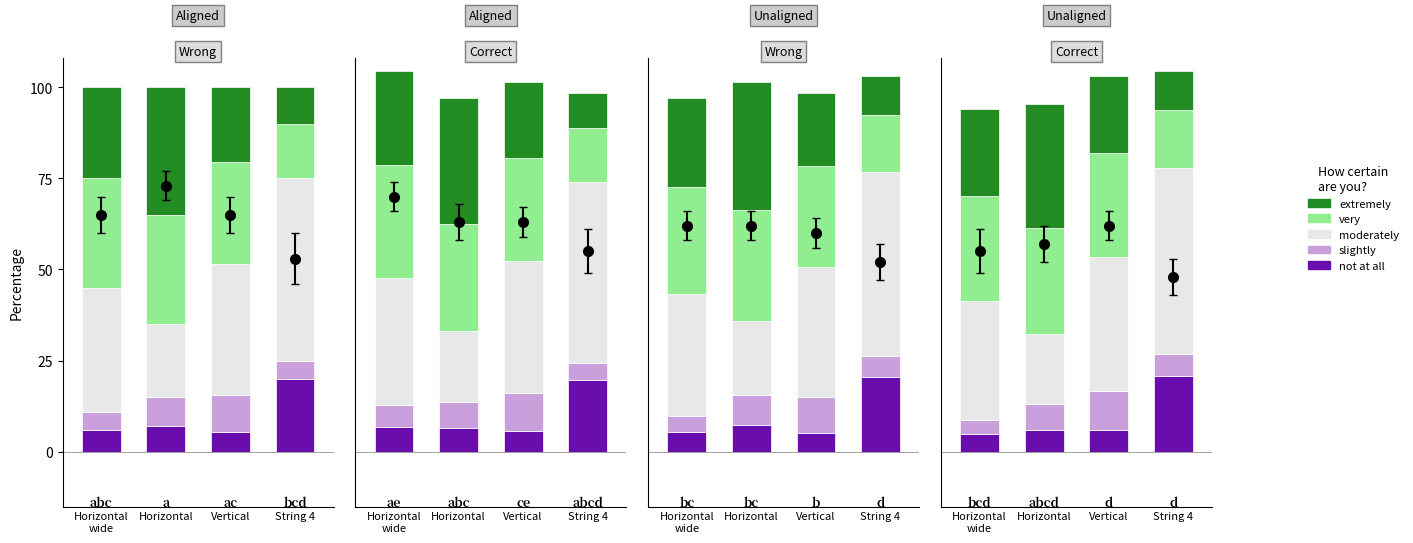

At which label does slightly first exceed 7?

Horizontal